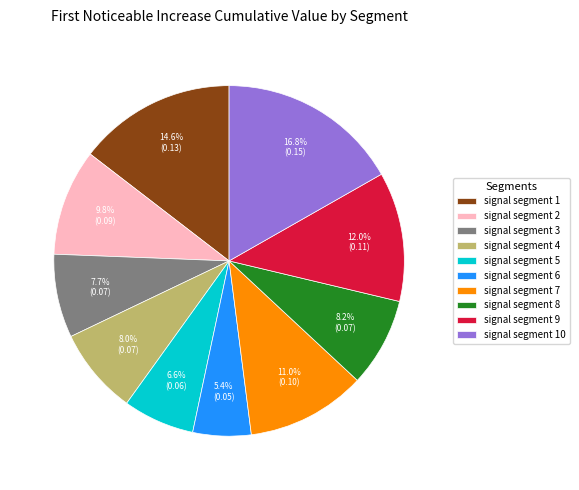

What percentage is the signal segment 6 slice, to the nearest percent?

5%